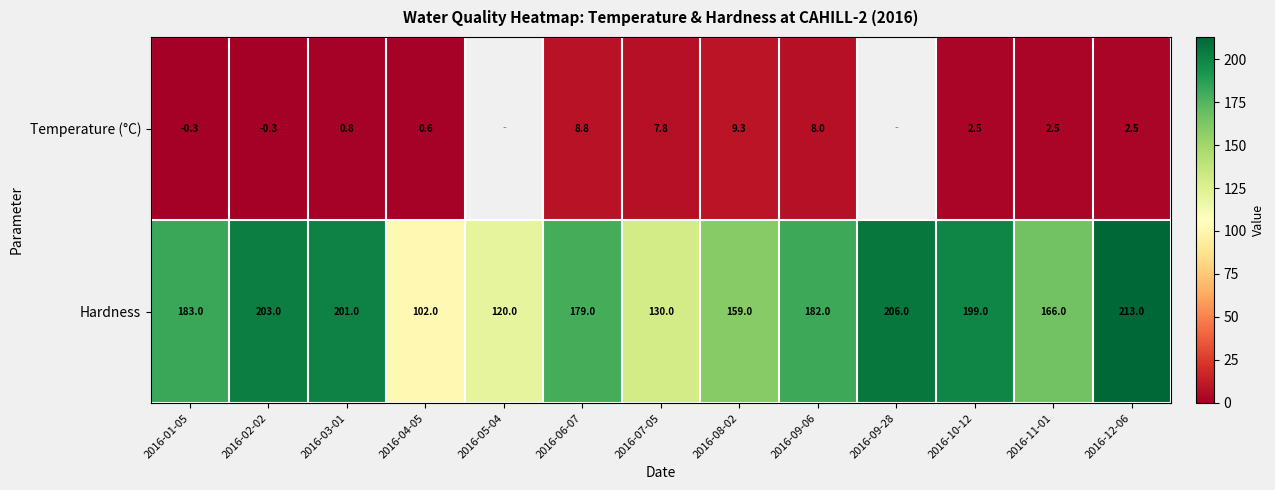

What is the minimum value for Hardness?

102.0